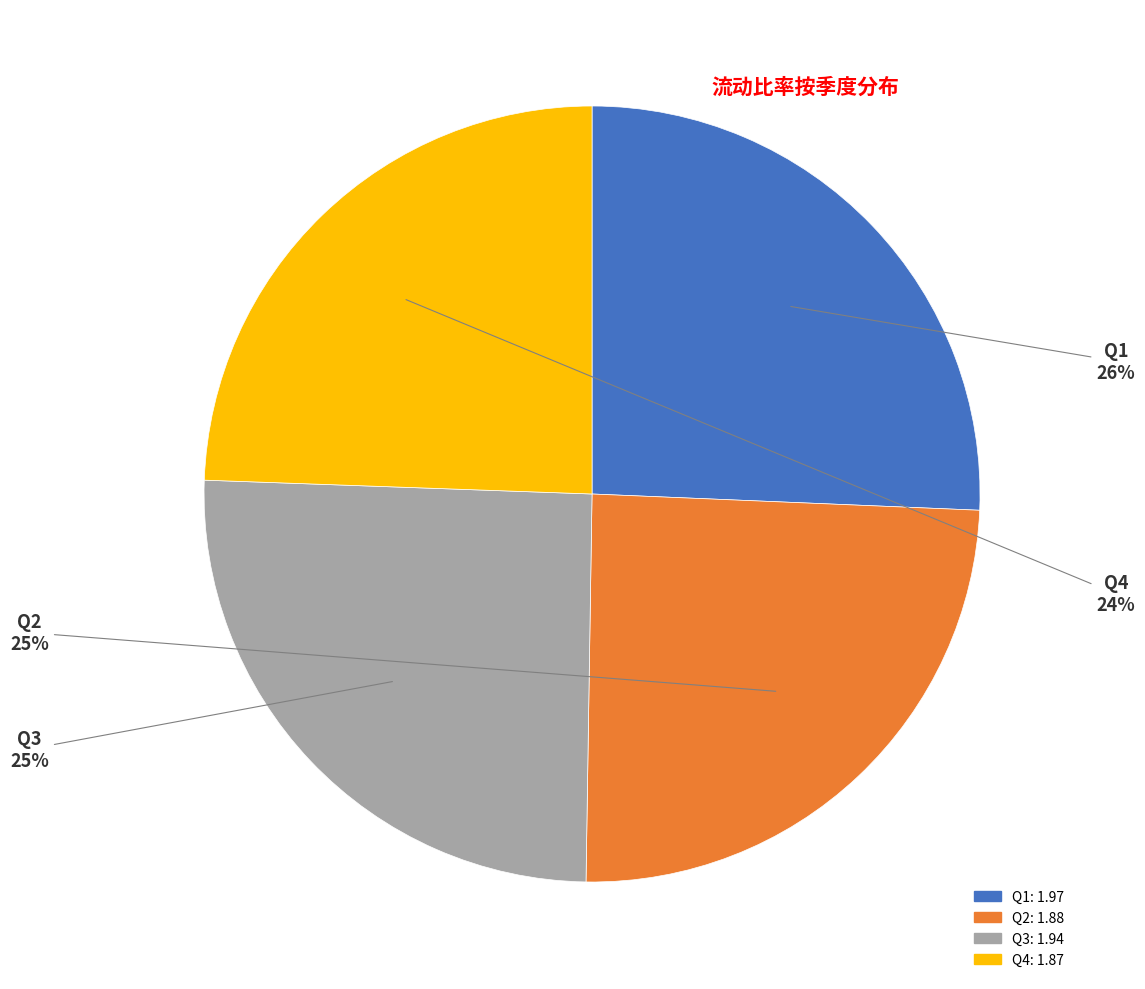

To the nearest percent, what is the average slice percentage?

25%